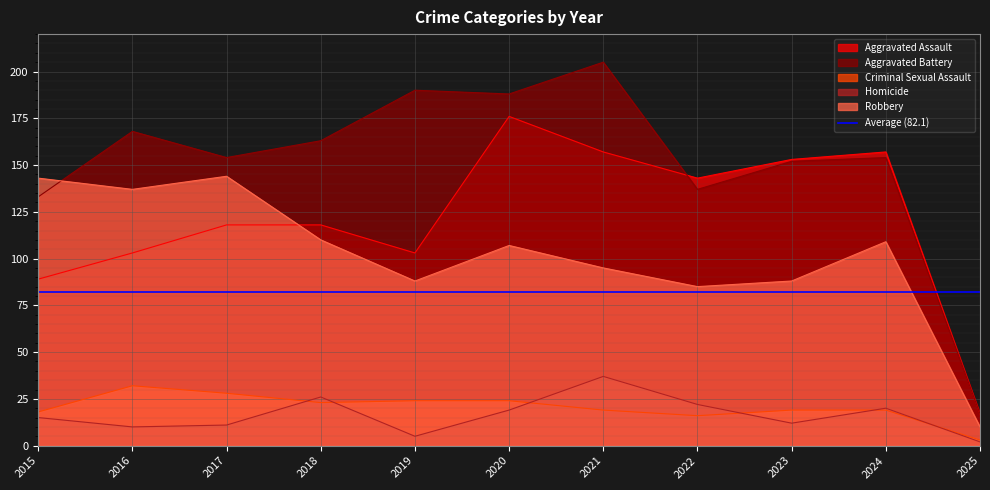

Which series changed the most between 2018 and 2022?

Aggravated Battery